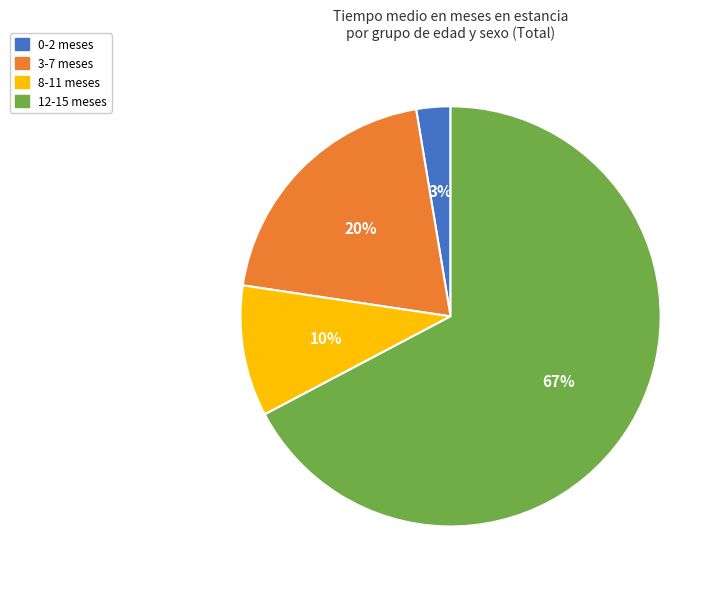

To the nearest percent, what is the average slice percentage?

25%